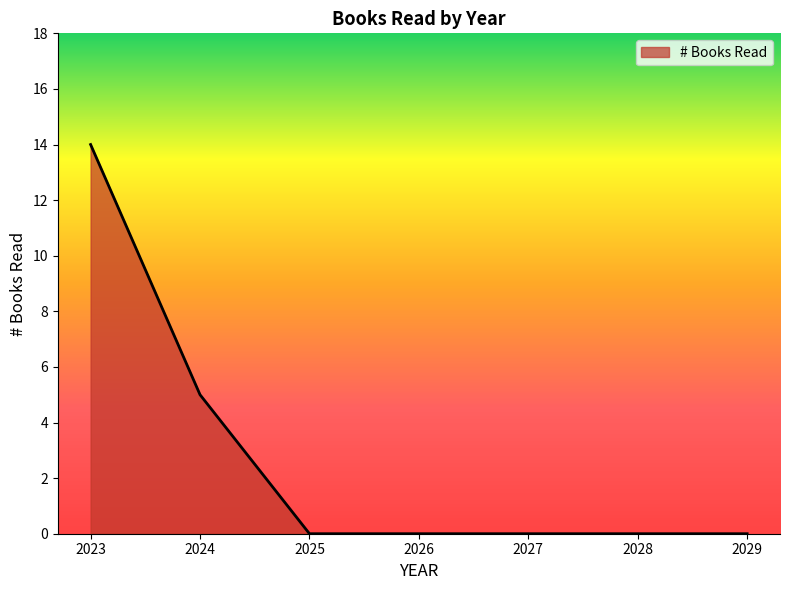

What value does the data have at 2023, to the nearest 5?

15